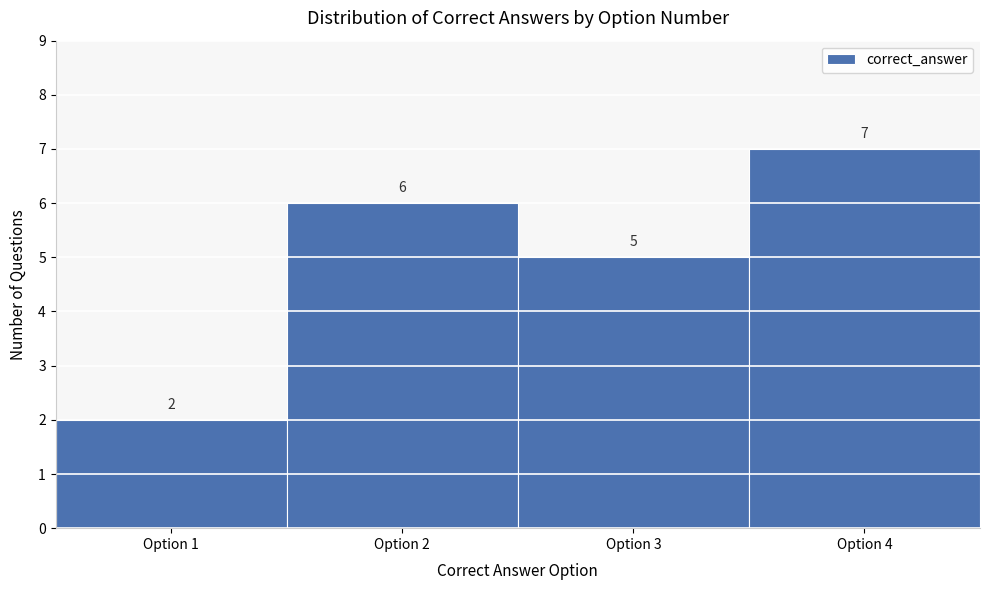

Reading left to right, list every bar in this chart as the range it spans on the x-axis followed by its height.

0.5 to 1.5: 2
1.5 to 2.5: 6
2.5 to 3.5: 5
3.5 to 4.5: 7